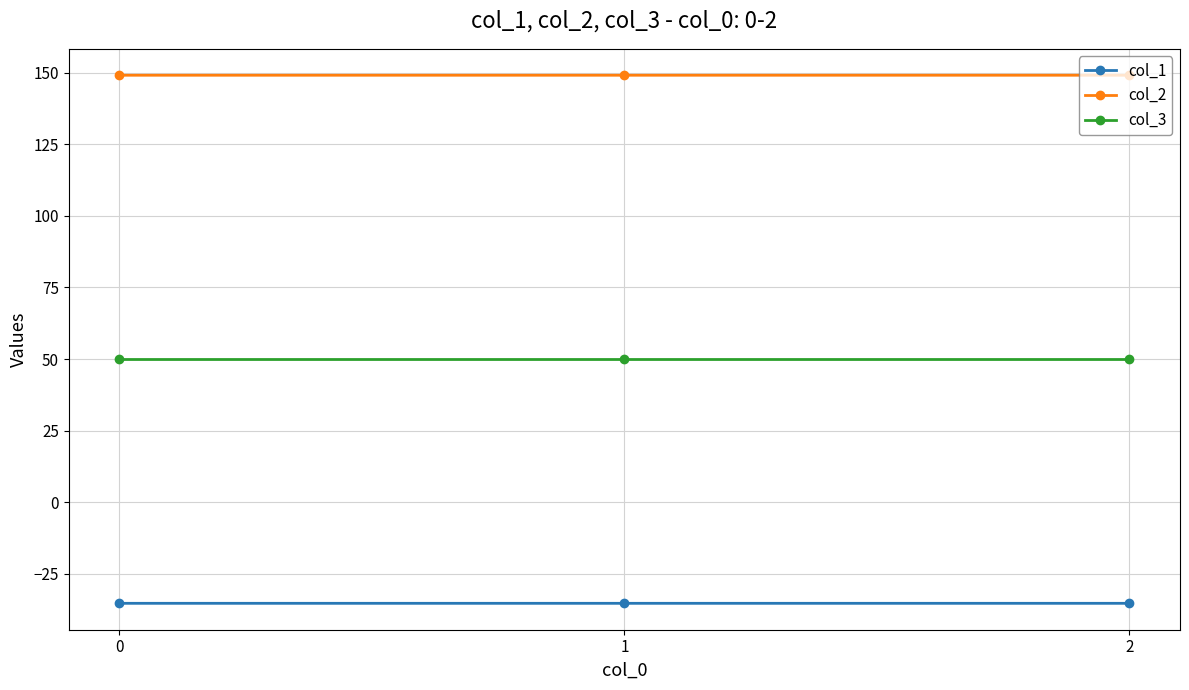

What is the value of the col_1 point at the 1st from the left?

-35.4